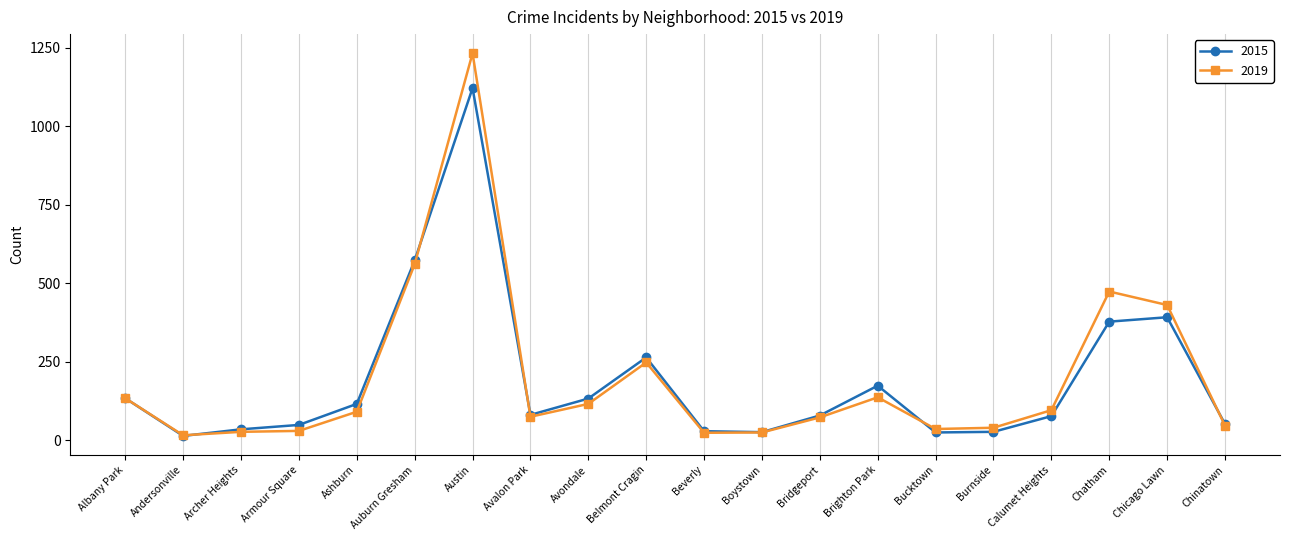

At which label does 2015 first exceed 81?

Albany Park